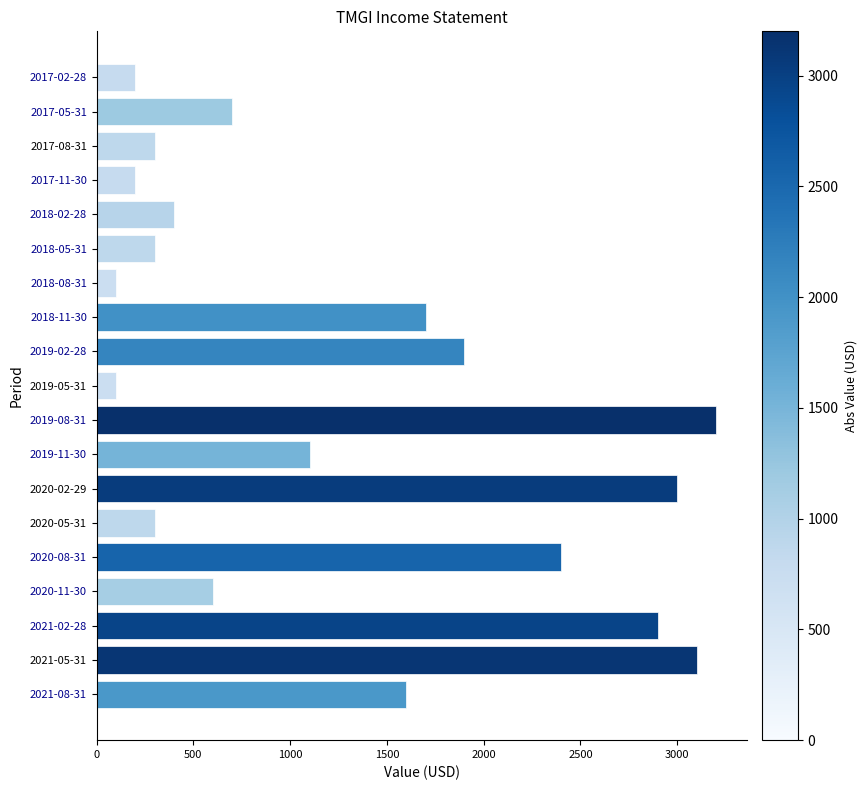

What is the difference between the maximum and minimum values?

3100